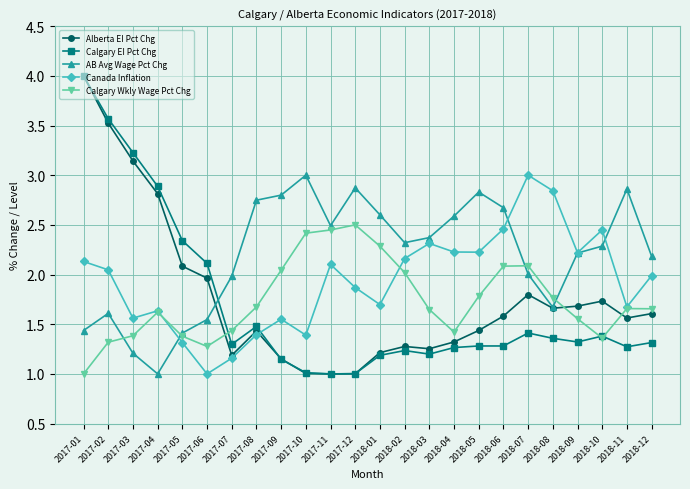

Is it true that Alberta EI Pct Chg equals 2.5 at 2018-11?

False